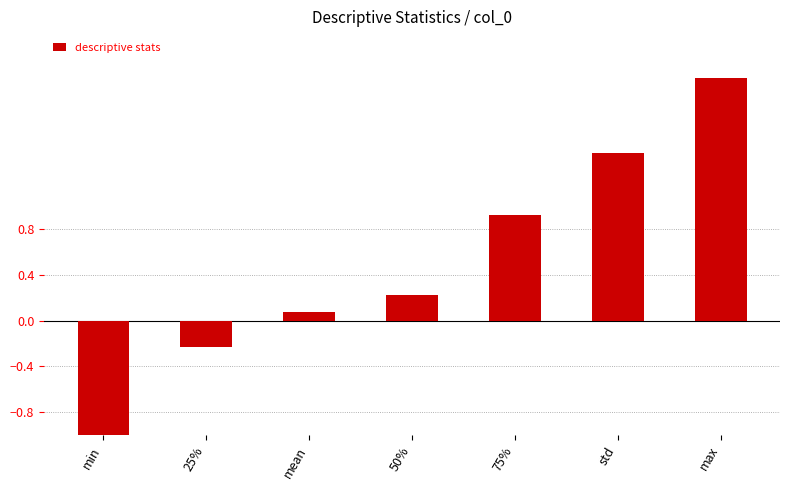

Where does the data first go above 0?

mean